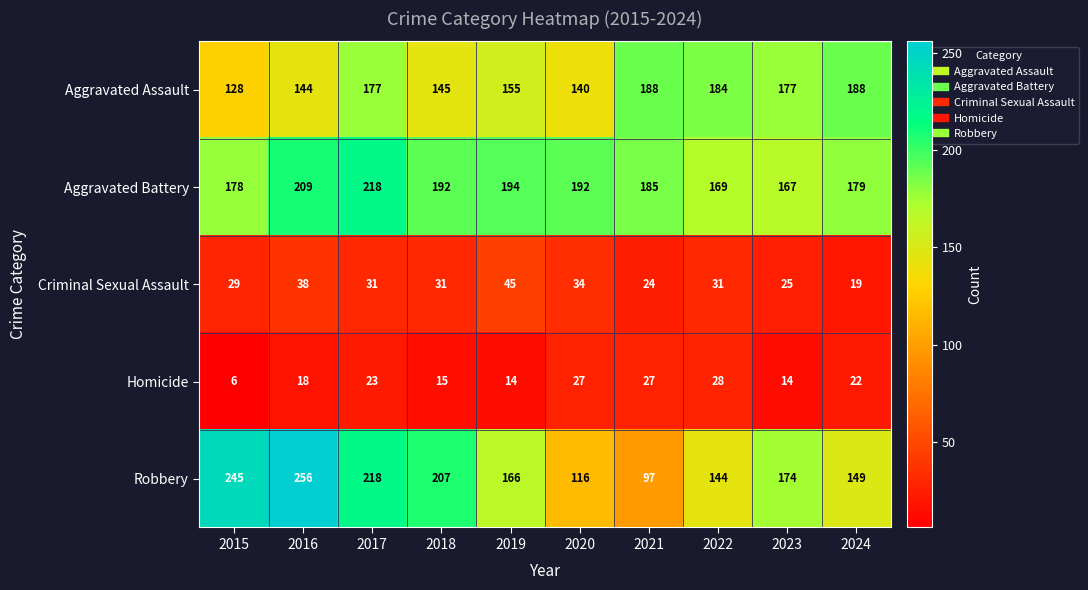

Read the Criminal Sexual Assault value at 2023.

25